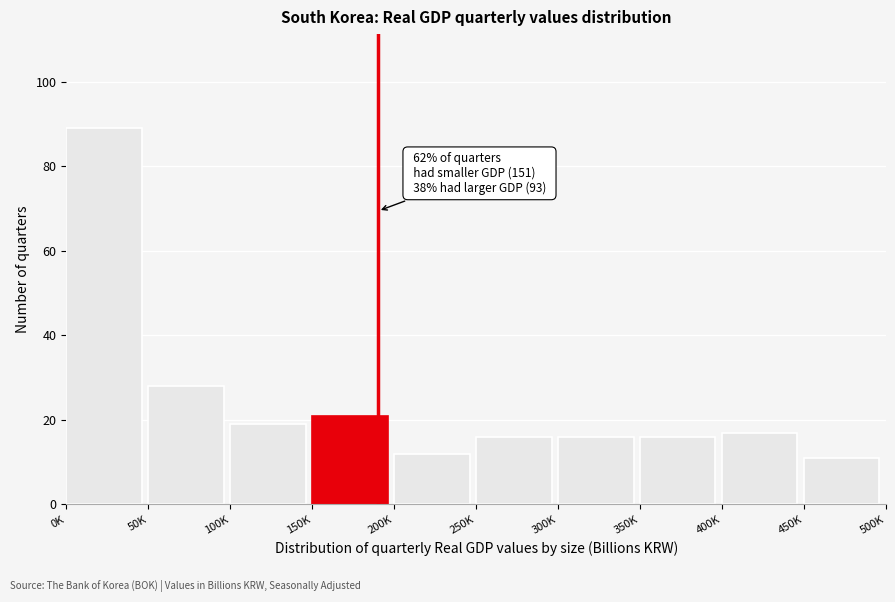

Reading left to right, transcribe all the data shown in this chart.

89	28	19	21	12	16	16	16	17	11